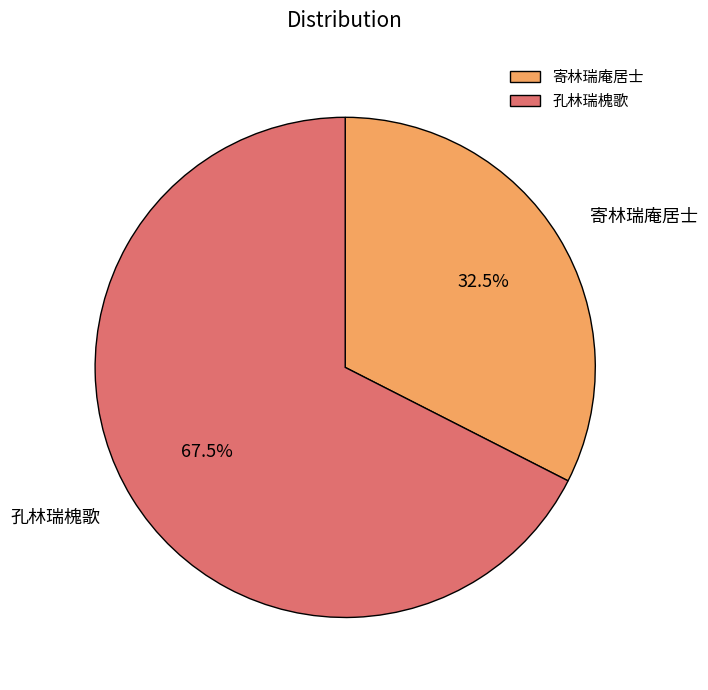

Which category has the smallest portion of the pie?

寄林瑞庵居士